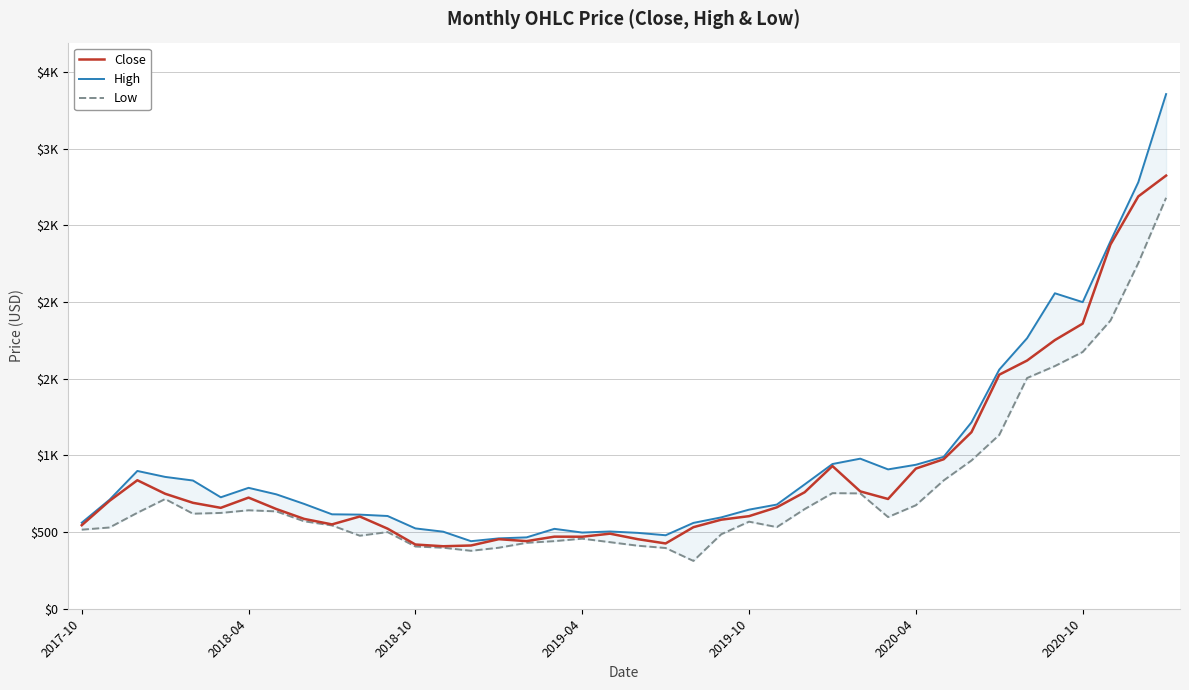

True or false: Low and Close intersect in this chart.

False